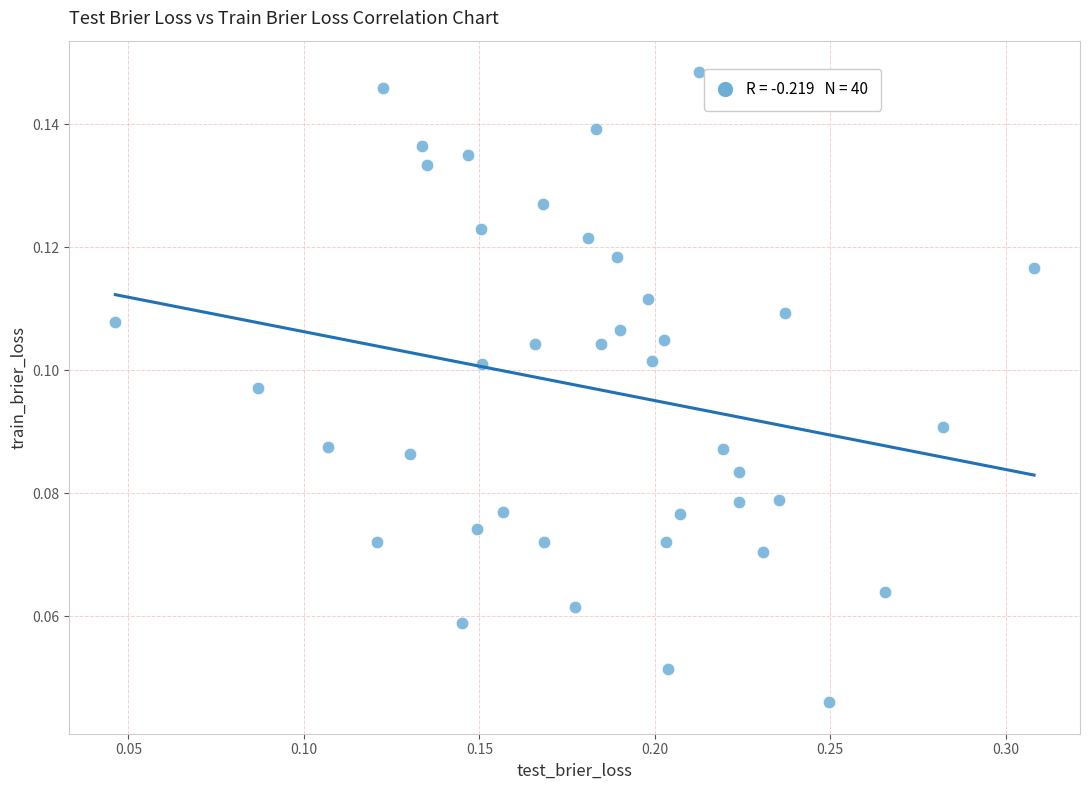

What is the range of X values (max minus min)?

0.3